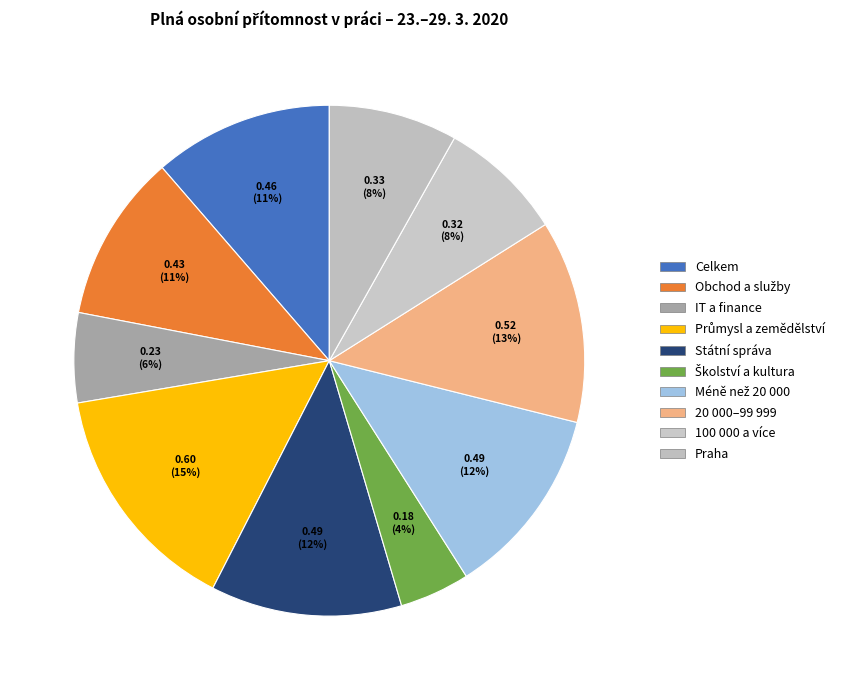

The Praha slice represents 8% of the pie. True or false?

True